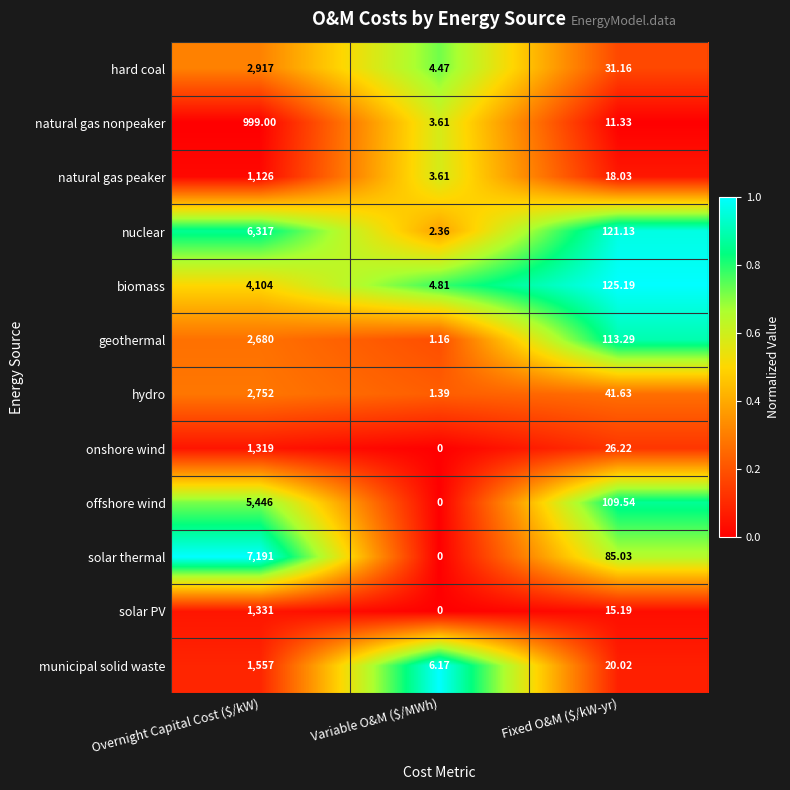

Rank the series at Fixed O&M ($/kW-yr) from lowest to highest value.

natural gas nonpeaker, solar PV, natural gas peaker, municipal solid waste, onshore wind, hard coal, hydro, solar thermal, offshore wind, geothermal, nuclear, biomass